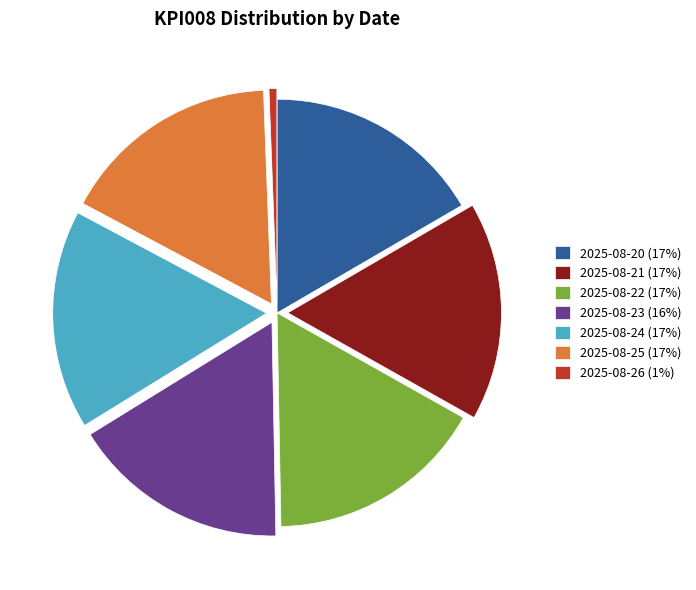

Does 2025-08-24 represent more than half of the total?

No